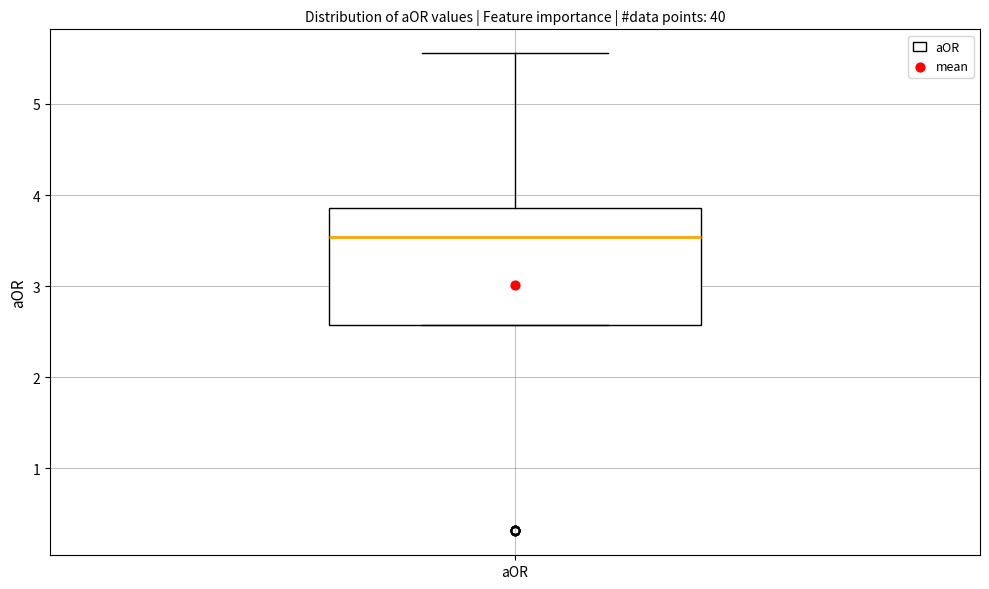

Where is the lower edge of the box for aOR on the y-axis? The values are not printed on the chart, so give them approximately, as read against the axis.

2.6